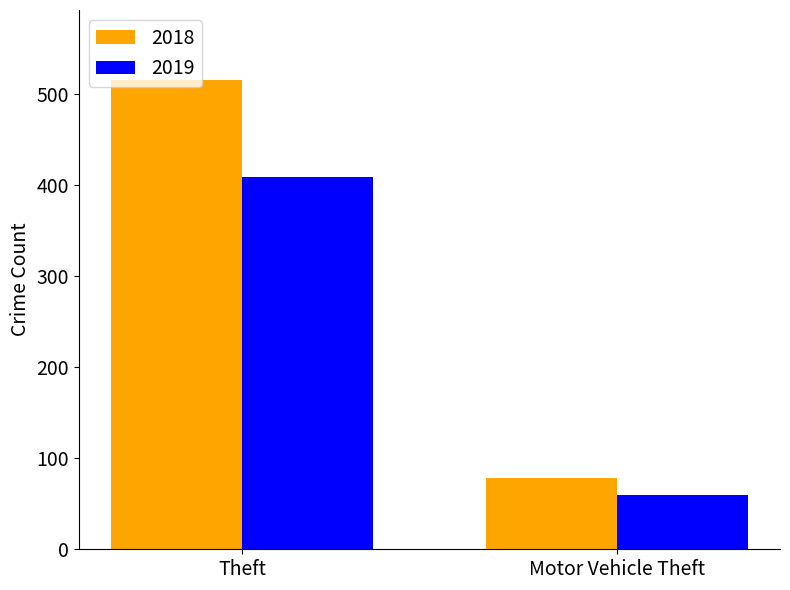

Where is 2019 nearest to the value 234?

Motor Vehicle Theft